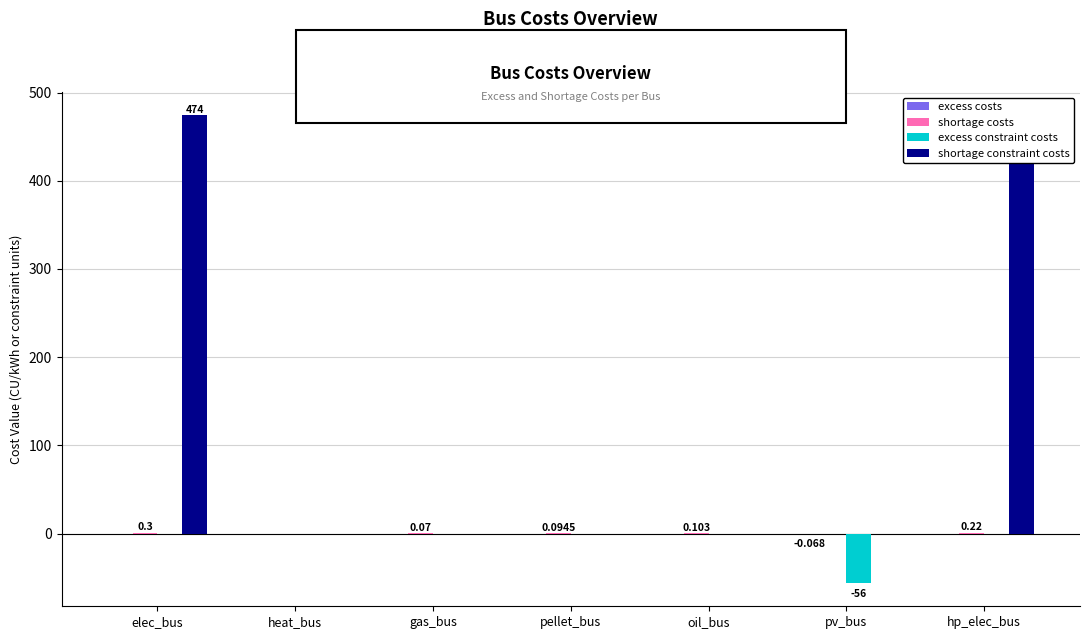

What is the difference between the second highest and second lowest values in the shortage costs series?

0.2